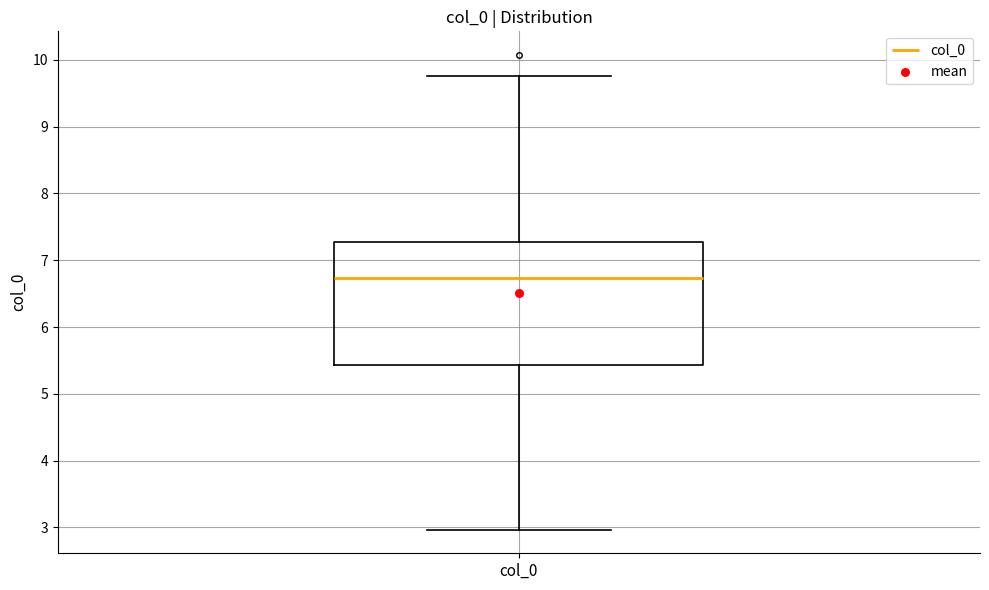

Transcribe this box plot: give where the median line is, the range the box spans, and where the two whiskers end, as read against the y-axis. The values are not printed on the chart, so give them approximately, as read against the axis.

median 6.7, box 5.4 to 7.3, whiskers 3.0 to 9.8